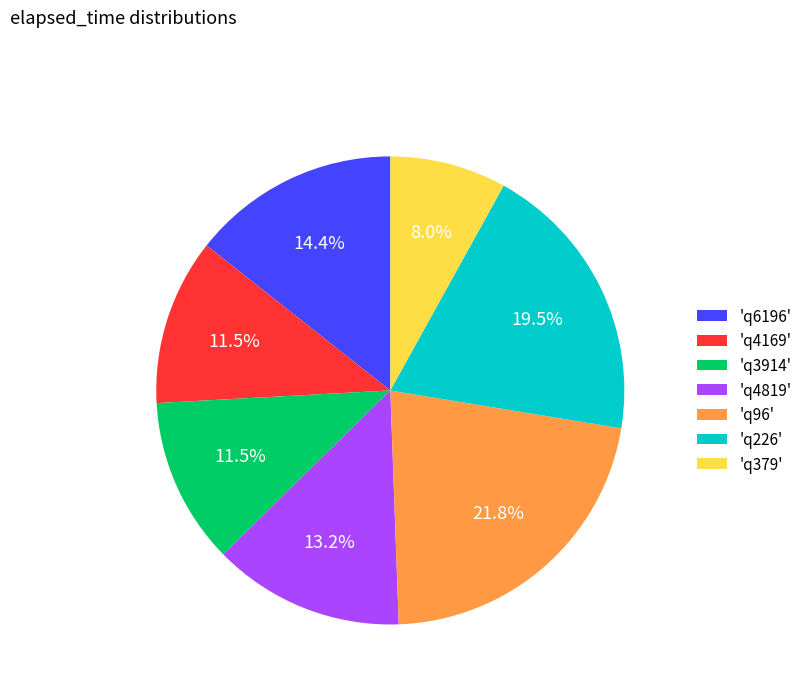

Combined, what portion of the pie is 'q4169' and 'q4819'?

24.7%